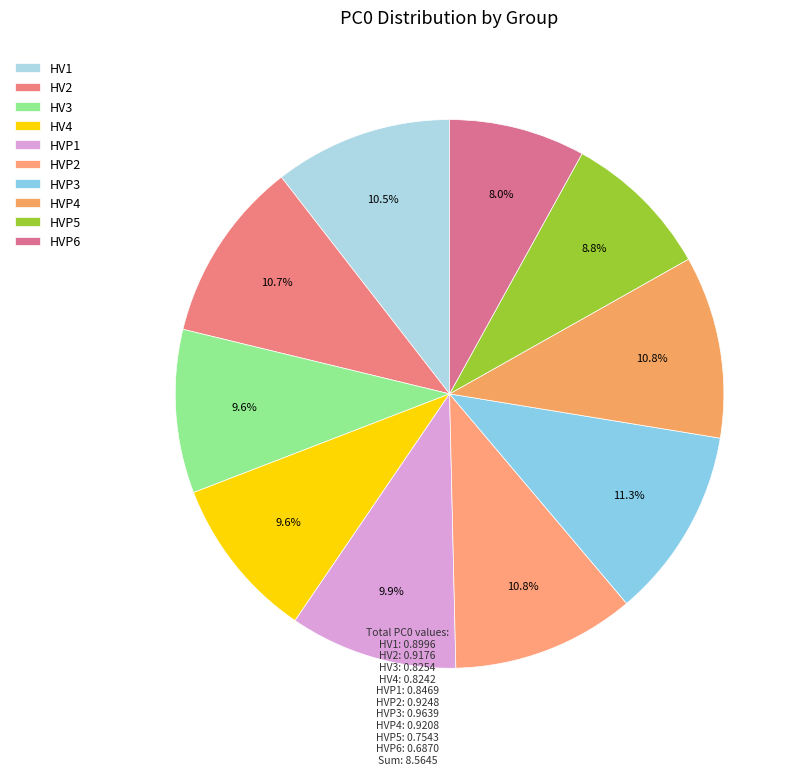

Rank the categories by value from highest to lowest.

HVP3, HVP2, HVP4, HV2, HV1, HVP1, HV3, HV4, HVP5, HVP6